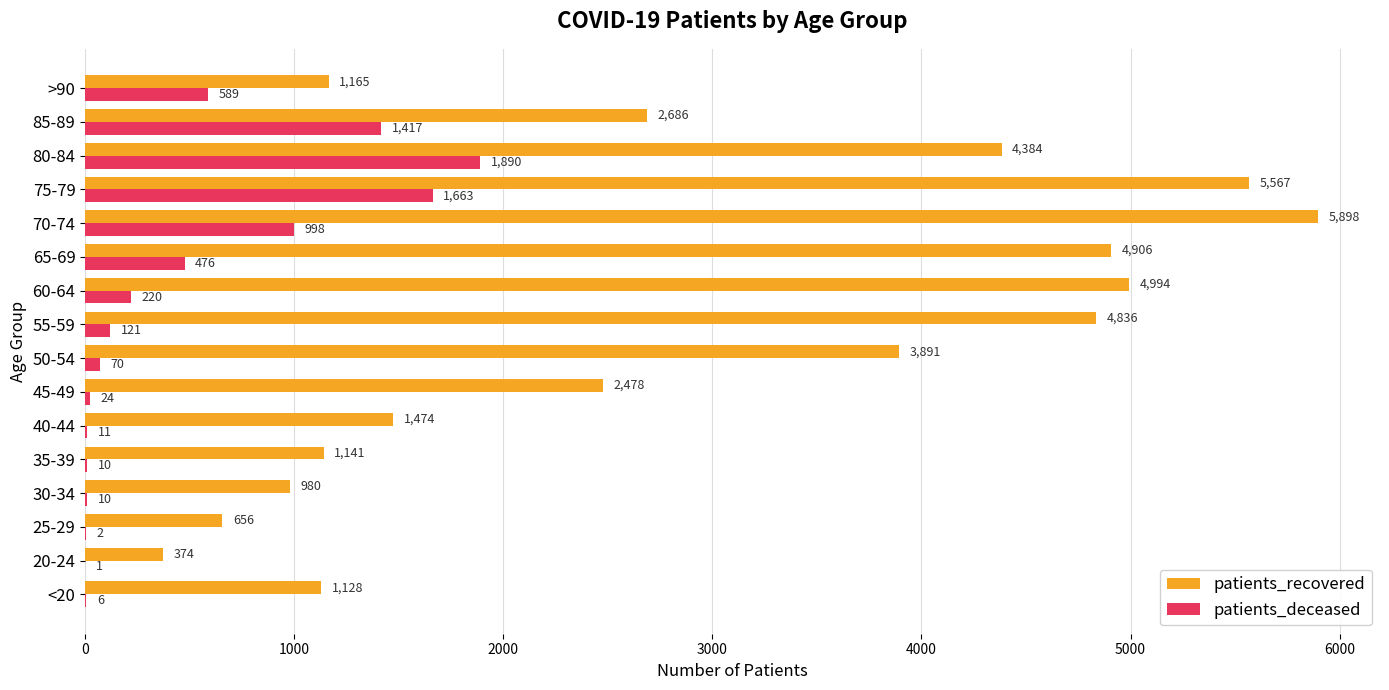

The value of patients_recovered at 80-84 is 4384. True or false?

True